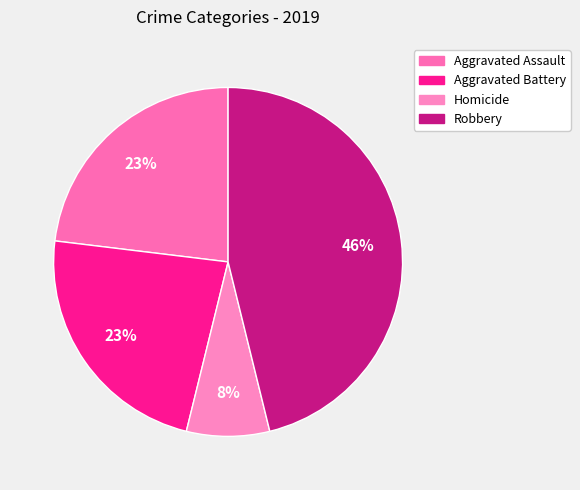

To the nearest percent, what percentage of the pie is Robbery?

46%